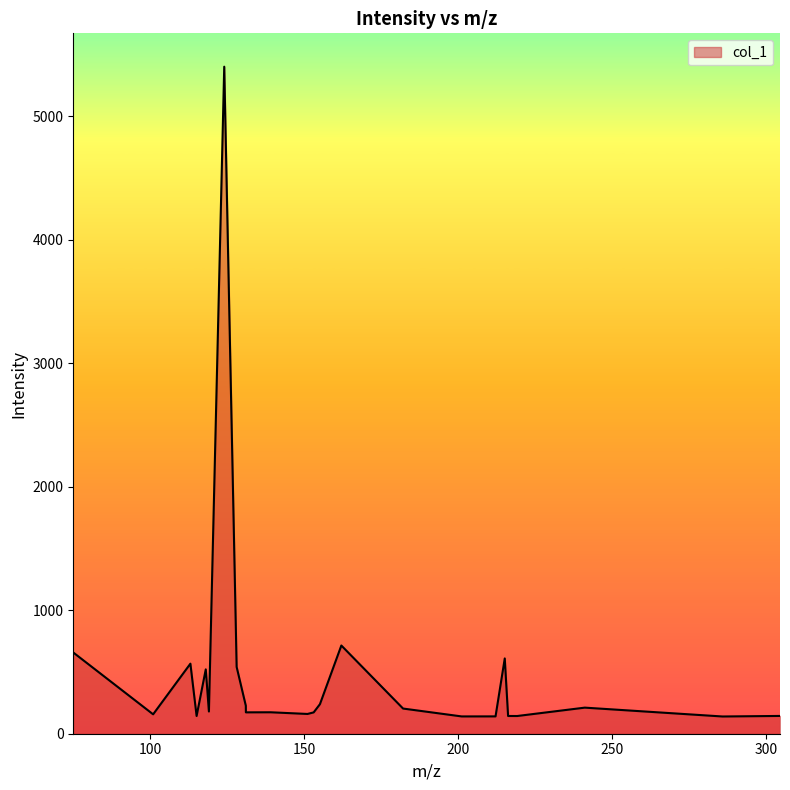

What is the minimum value shown in the chart?

139.5